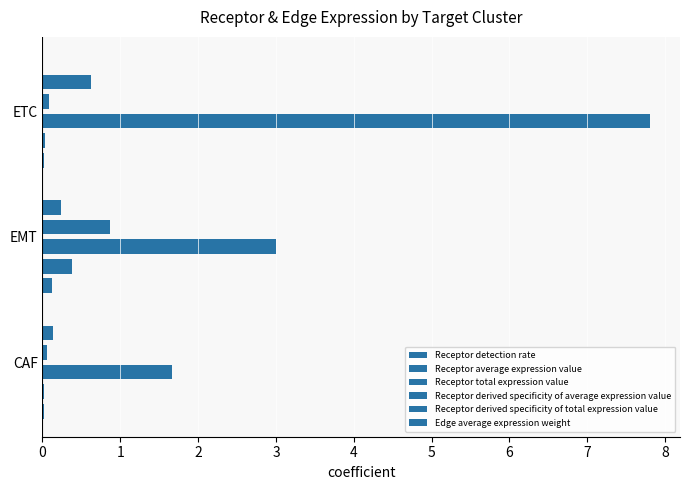

Is the value of Edge average expression weight at 2 greater than the value of Receptor derived specificity of total expression value at 1?

No